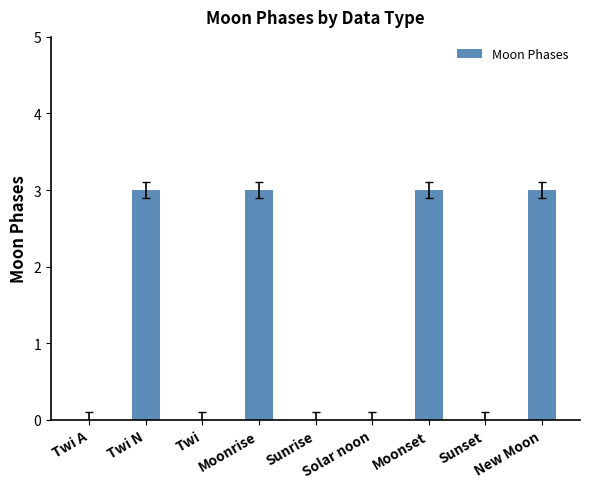

Reading right to left, extract all data points from this chart.

3	0	3	0	0	3	0	3	0